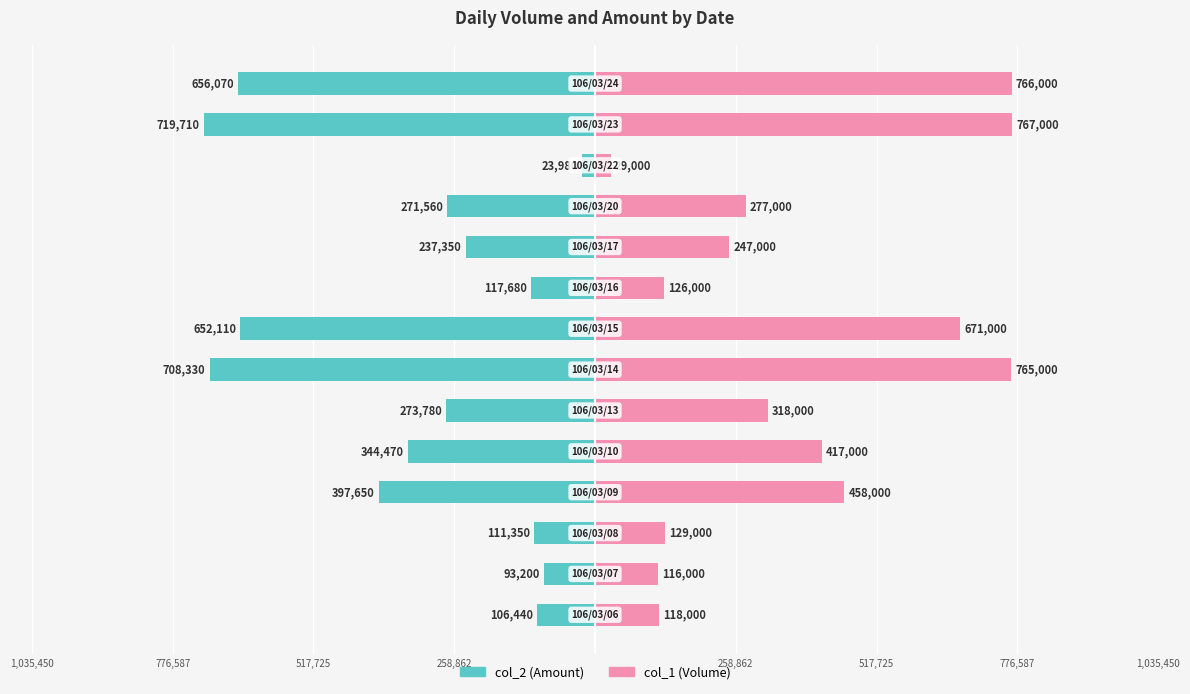

What are all the series names shown in the legend?

col_2 (Amount), col_1 (Volume)